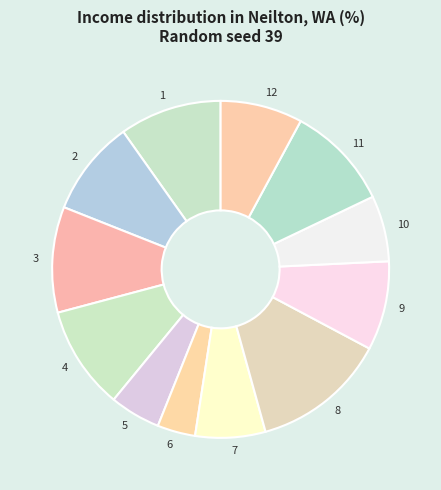

What is the smallest slice in the pie chart?

6